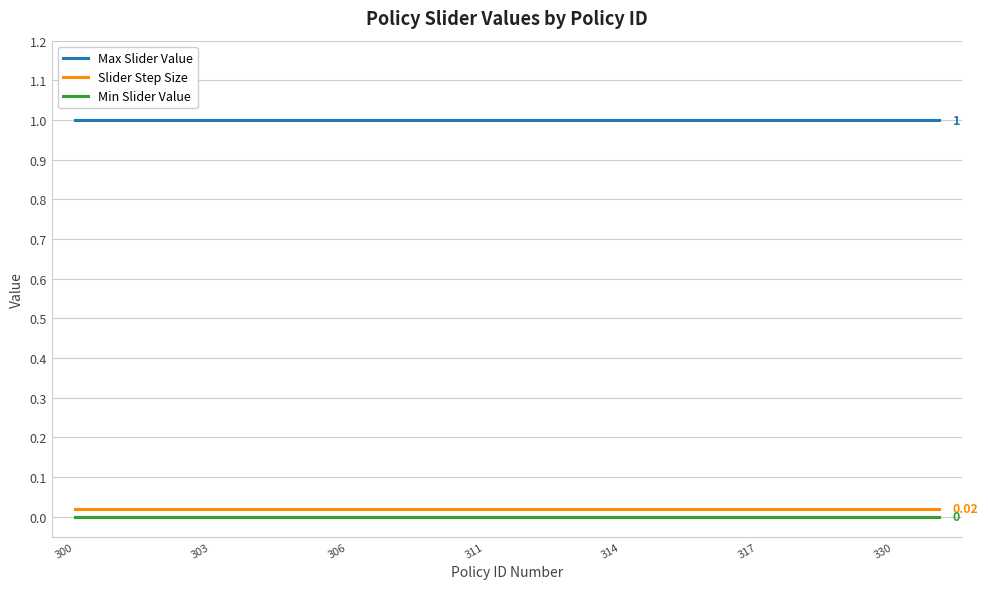

True or false: Min Slider Value and Slider Step Size cross at least once.

False